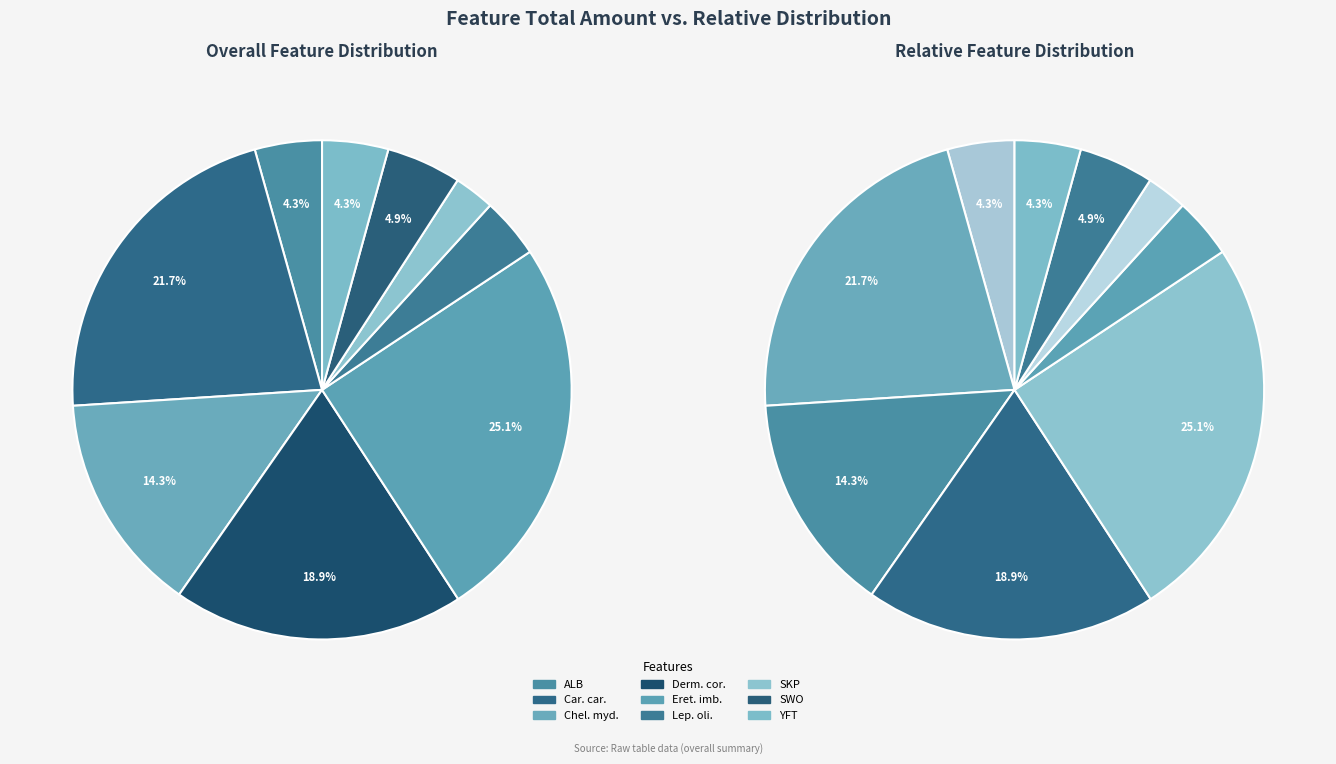

Which category has the biggest portion of the pie?

Eretmochelys_imbricata_IUCN